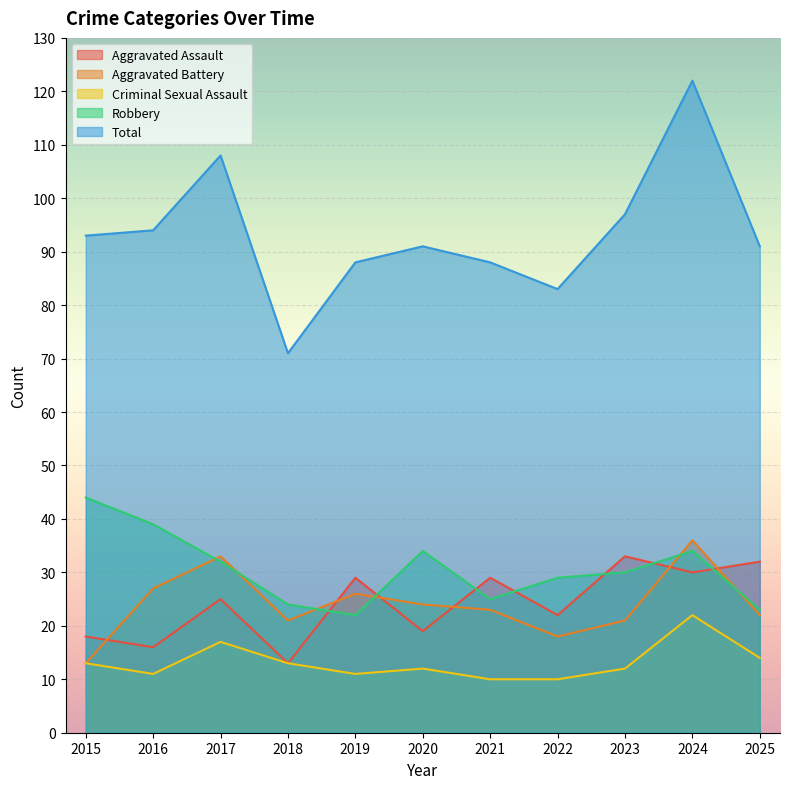

How many values in the Aggravated Assault series exceed 25?

5